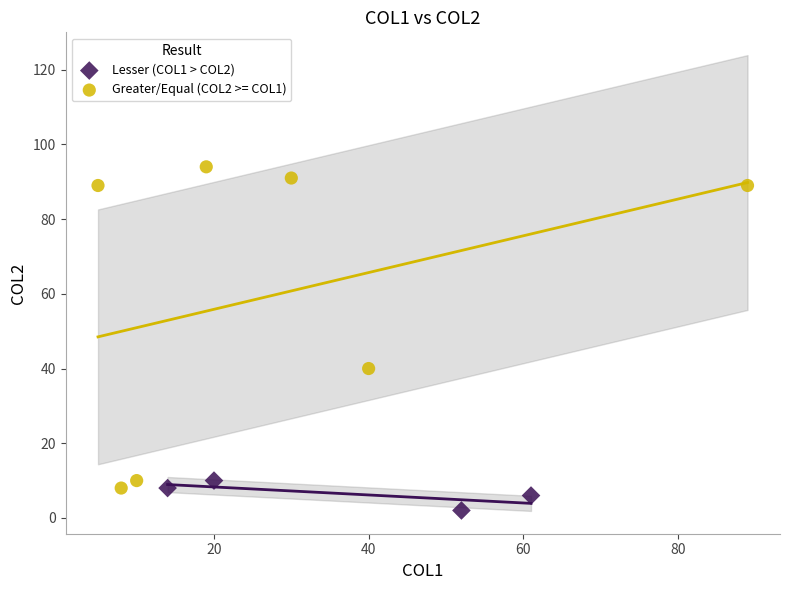

Which series reaches the maximum Y coordinate?

Greater/Equal (COL2 >= COL1)